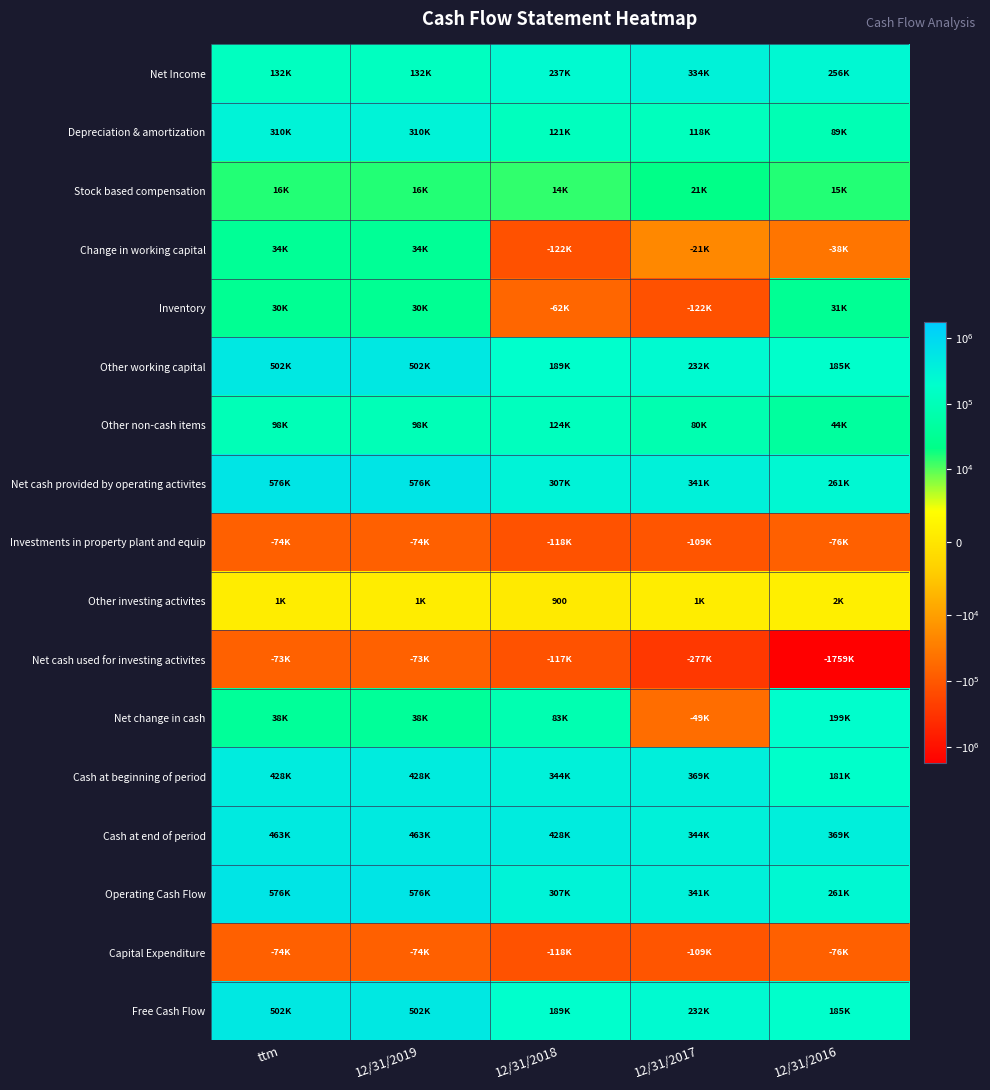

At which category is the sum across all series the highest?

ttm